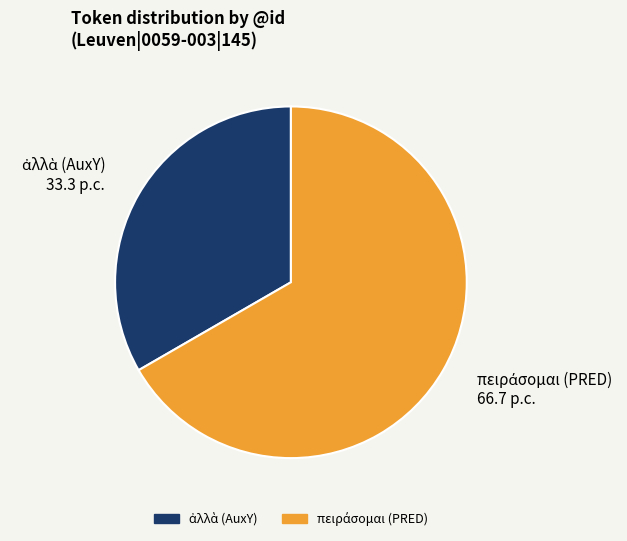

Is there any slice that represents more than half of the pie?

Yes